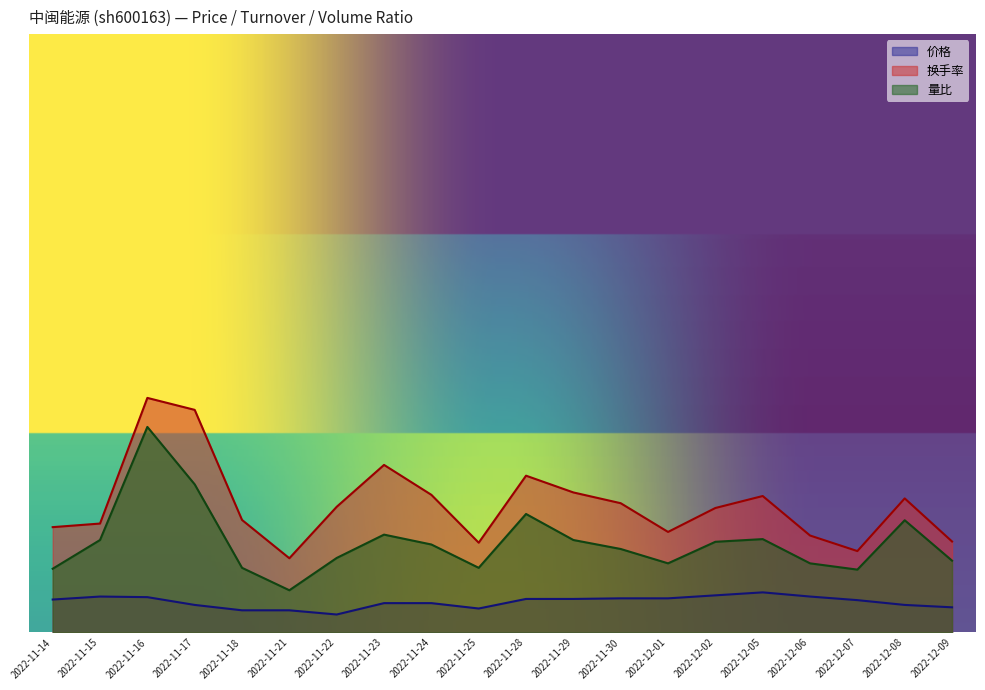

What is the value of the 换手率 point at the 10th from the left?

1.5